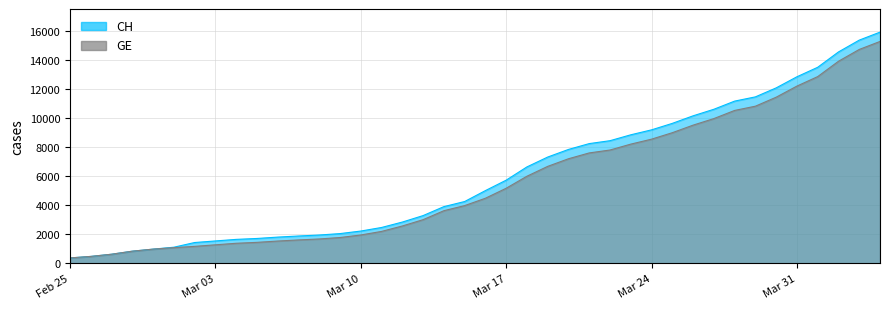

What is the value of the CH point at the 11th from the left?

1809